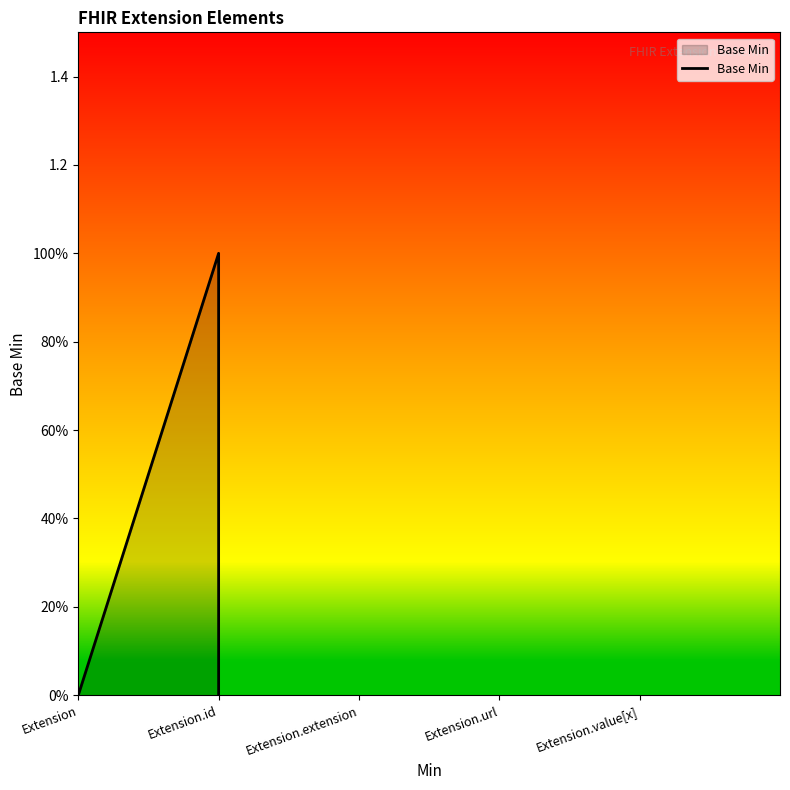

How many data points are above 0?

1